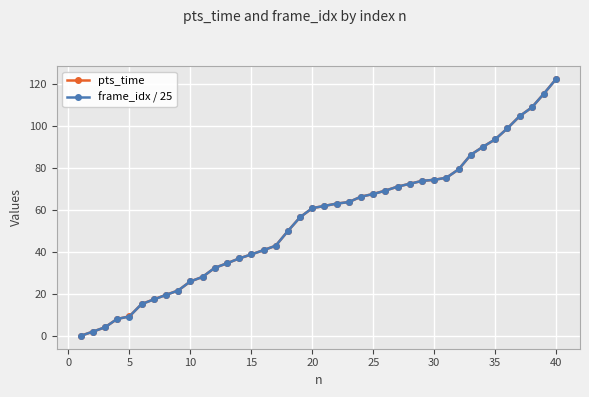

What is the maximum value shown in the chart?

122.6